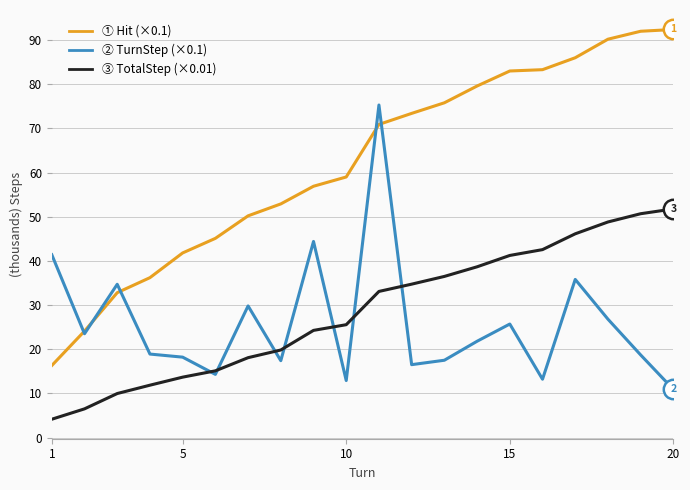

What is the greatest value displayed?

92.4